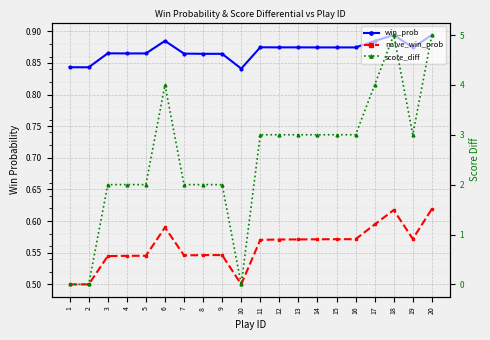

At which category is the sum across all series the highest?

20